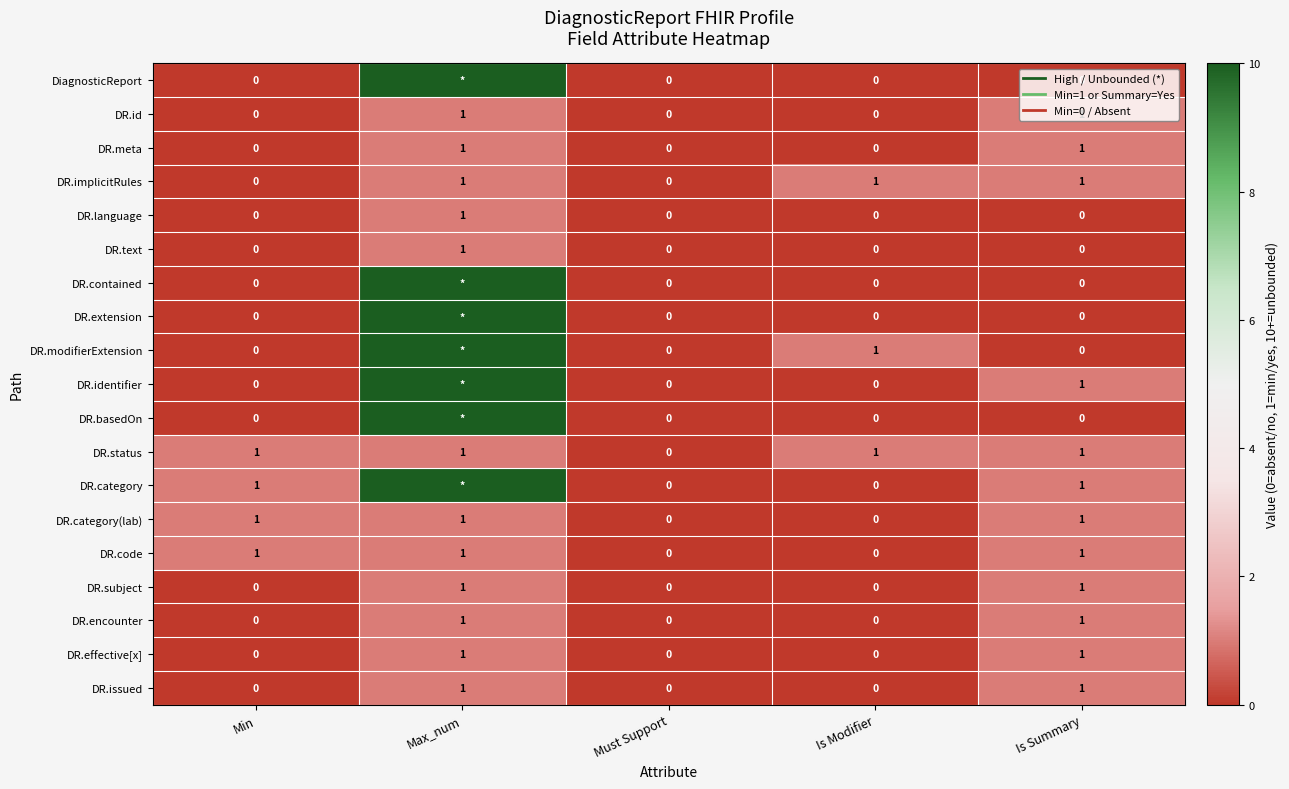

True or false: DR.implicitRules has a value of 1 at Must Support.

False